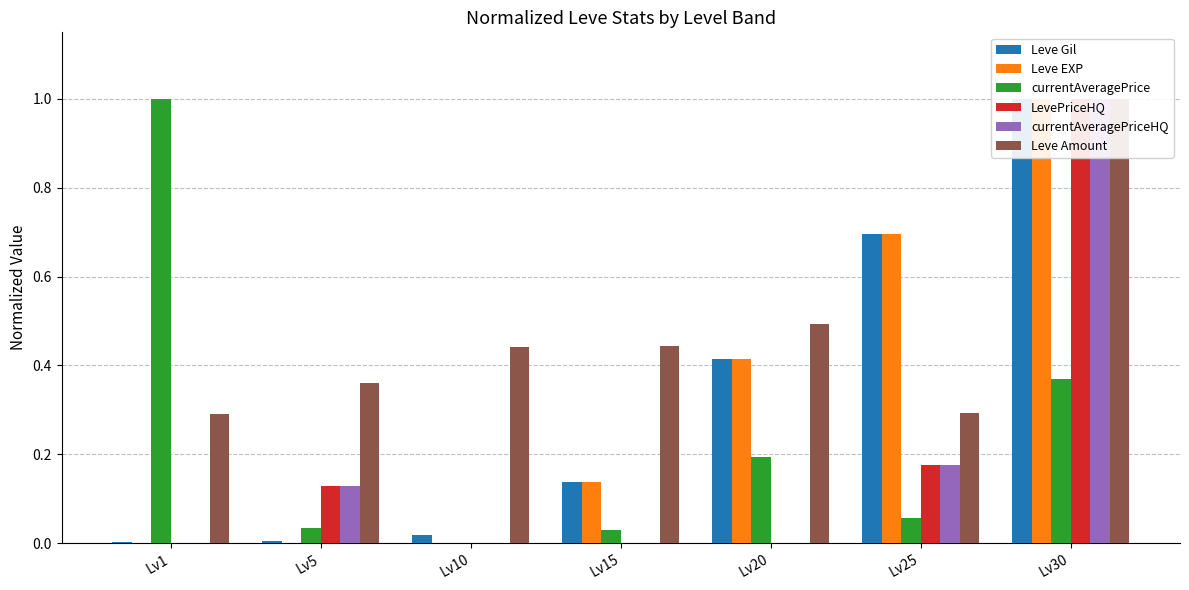

Is it true that LevePriceHQ equals 0.2 at Lv5?

False